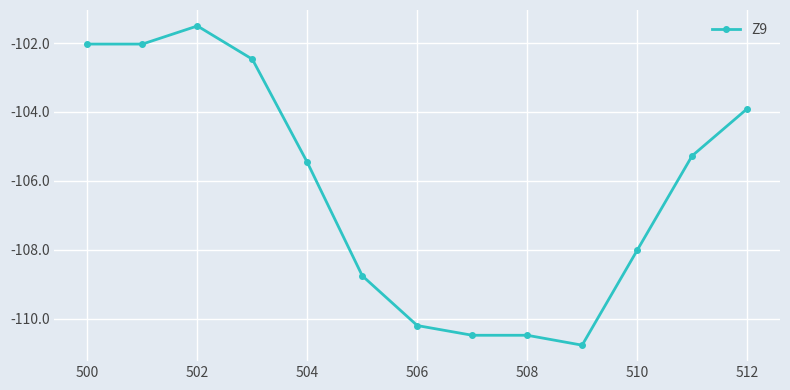

Reading right to left, extract all data points from this chart.

-103.9	-105.3	-108.0	-110.8	-110.5	-110.5	-110.2	-108.8	-105.5	-102.5	-101.5	-102.0	-102.0